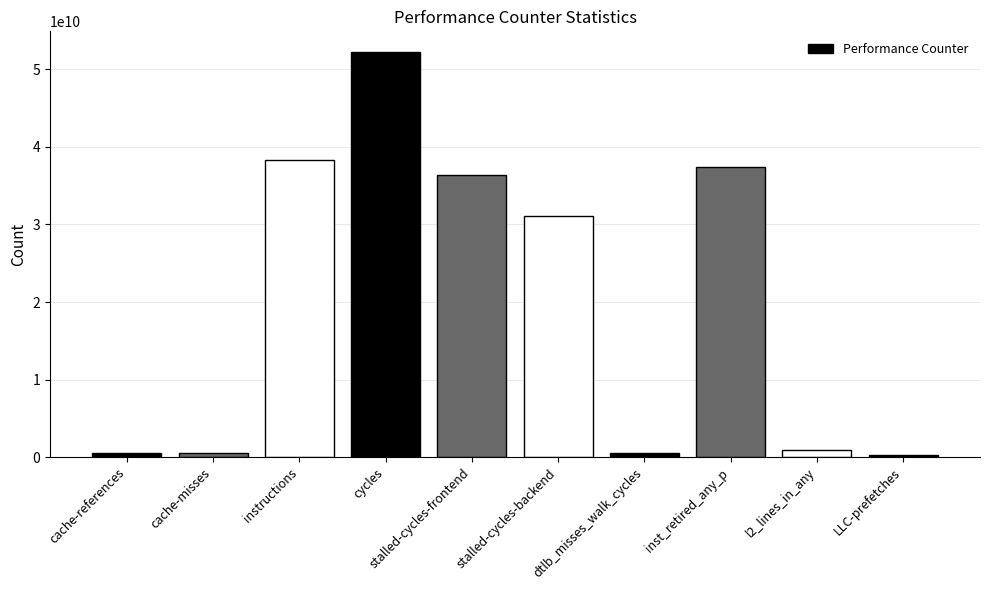

Does the chart contain any negative values?

No